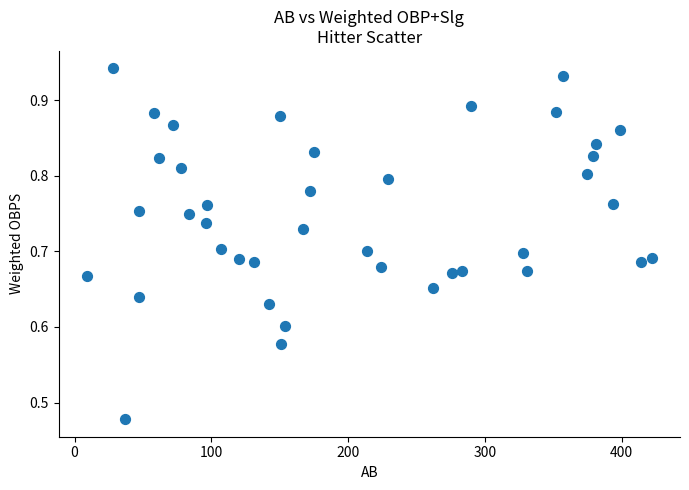

What is the range of X values (max minus min)?

413.0